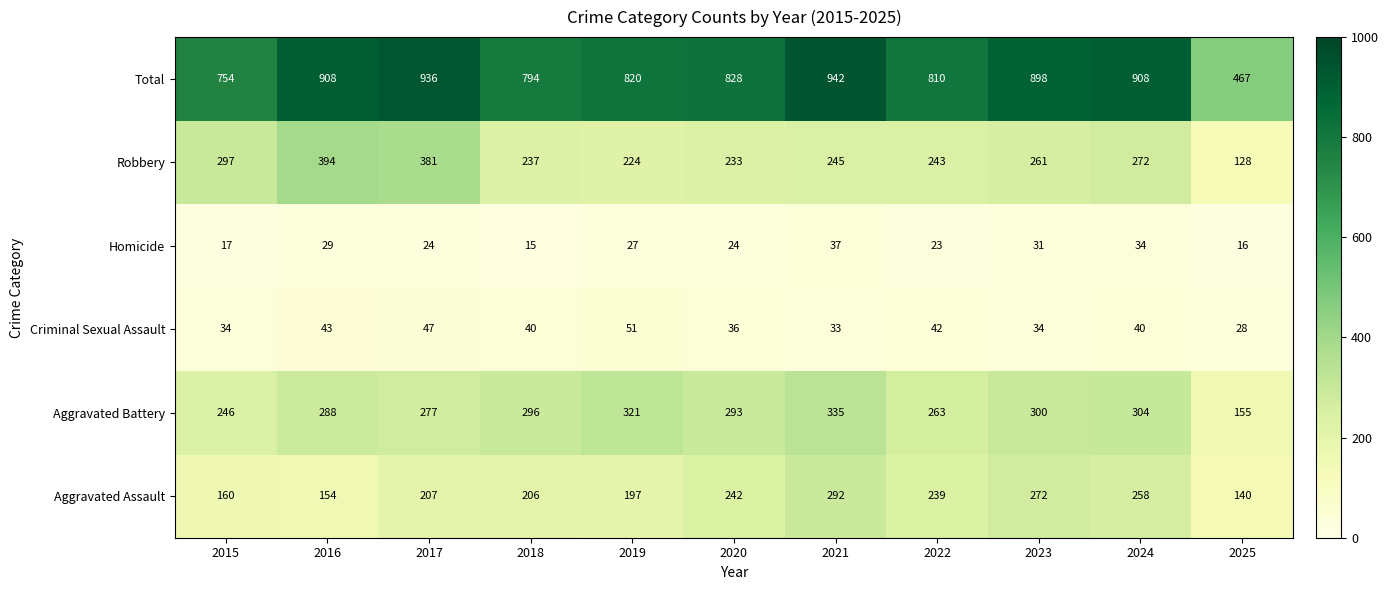

The Robbery series shows 103 at 2020. True or false?

False